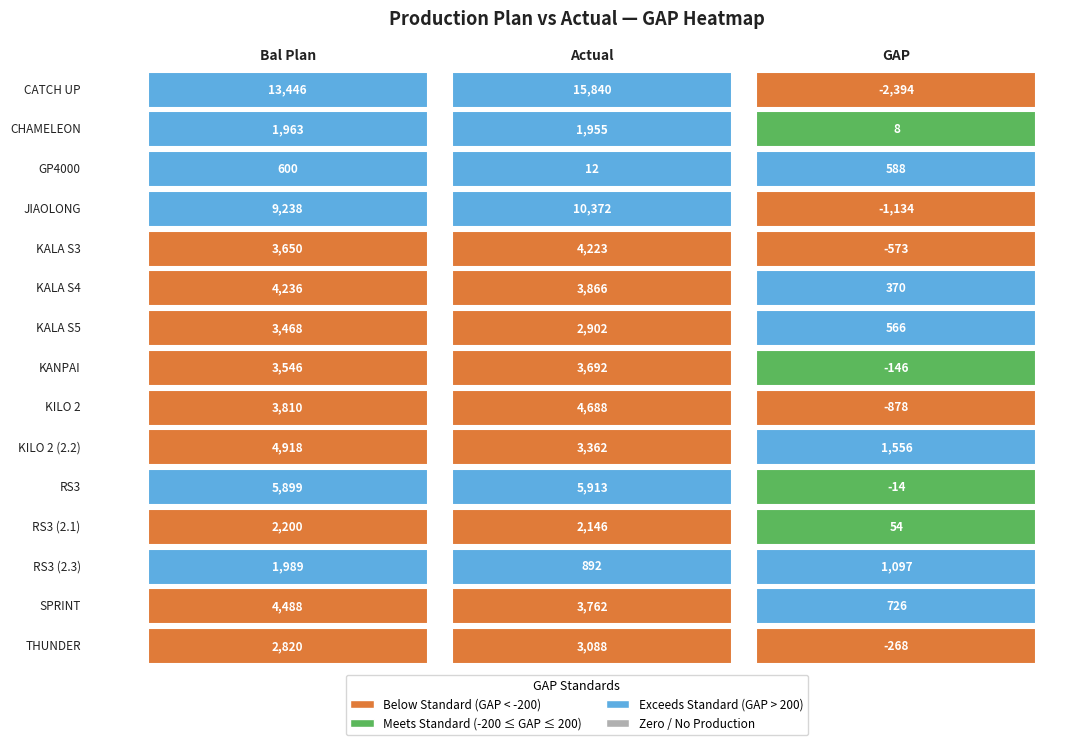

How many values in CATCH UP are above zero?

2